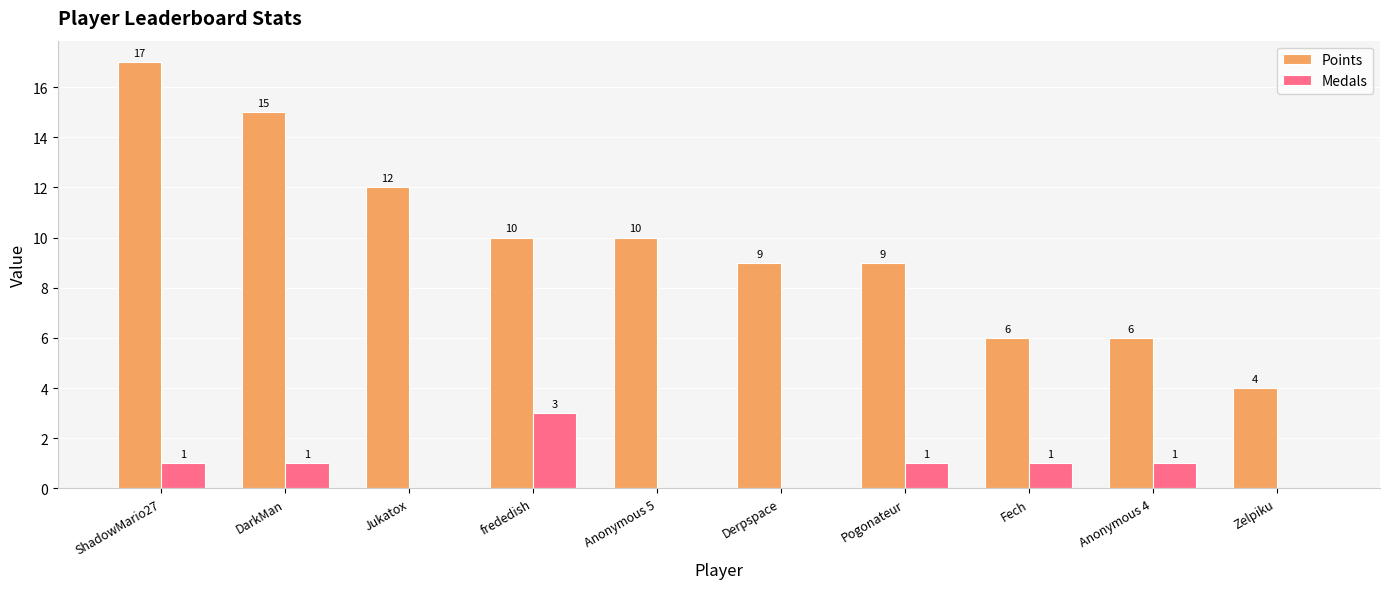

Which series has the largest total across all categories?

Points